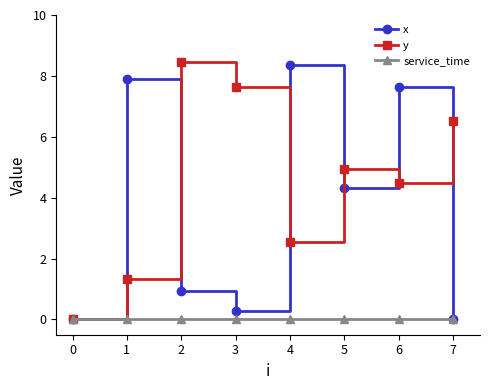

Between 0 and 6, which series saw the biggest shift?

x